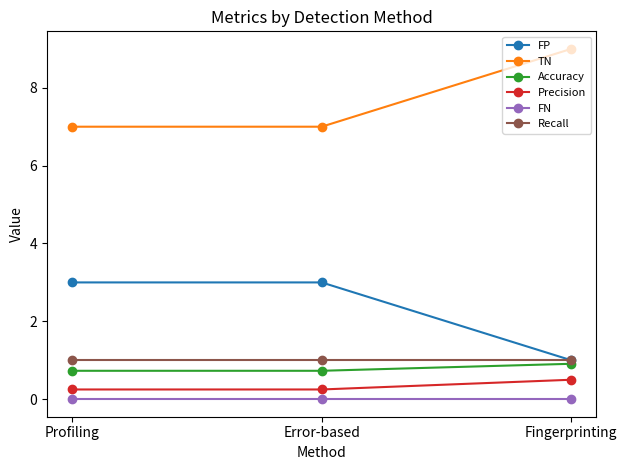

The FP series shows 1.2 at Error-based. True or false?

False